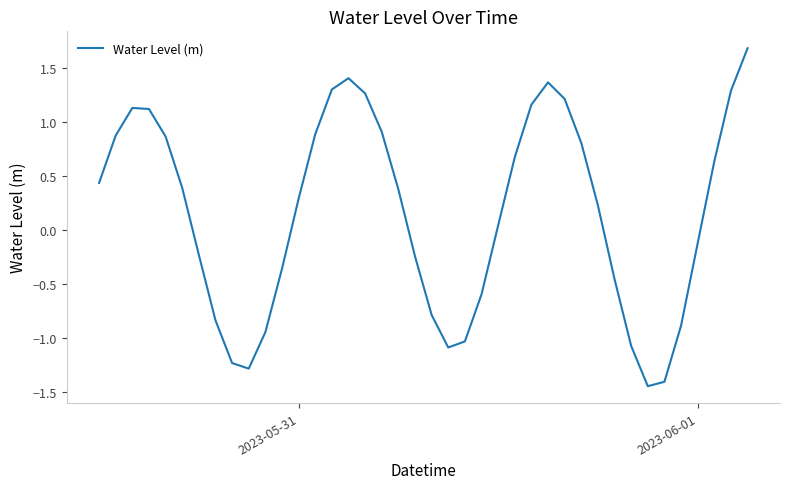

What is the maximum value shown in the chart?

1.7